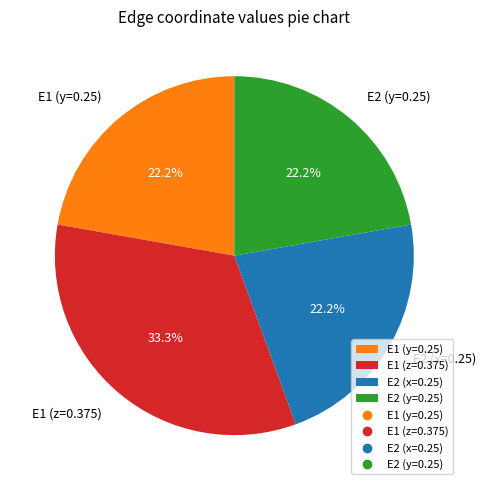

Do E1 (z=0.375) and E2 (x=0.25) together represent more than half of the pie?

Yes